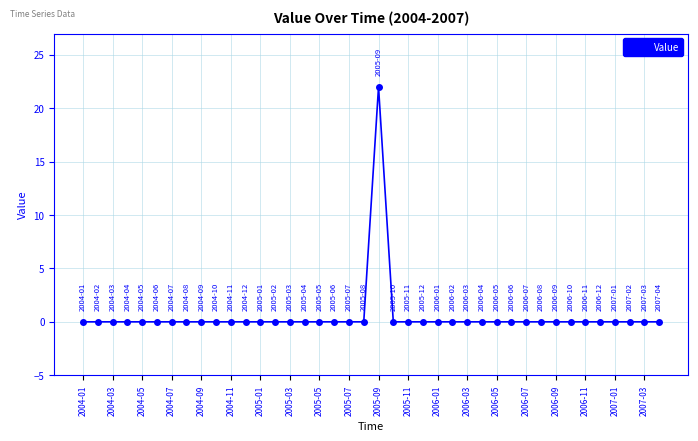

What is the greatest value displayed?

22